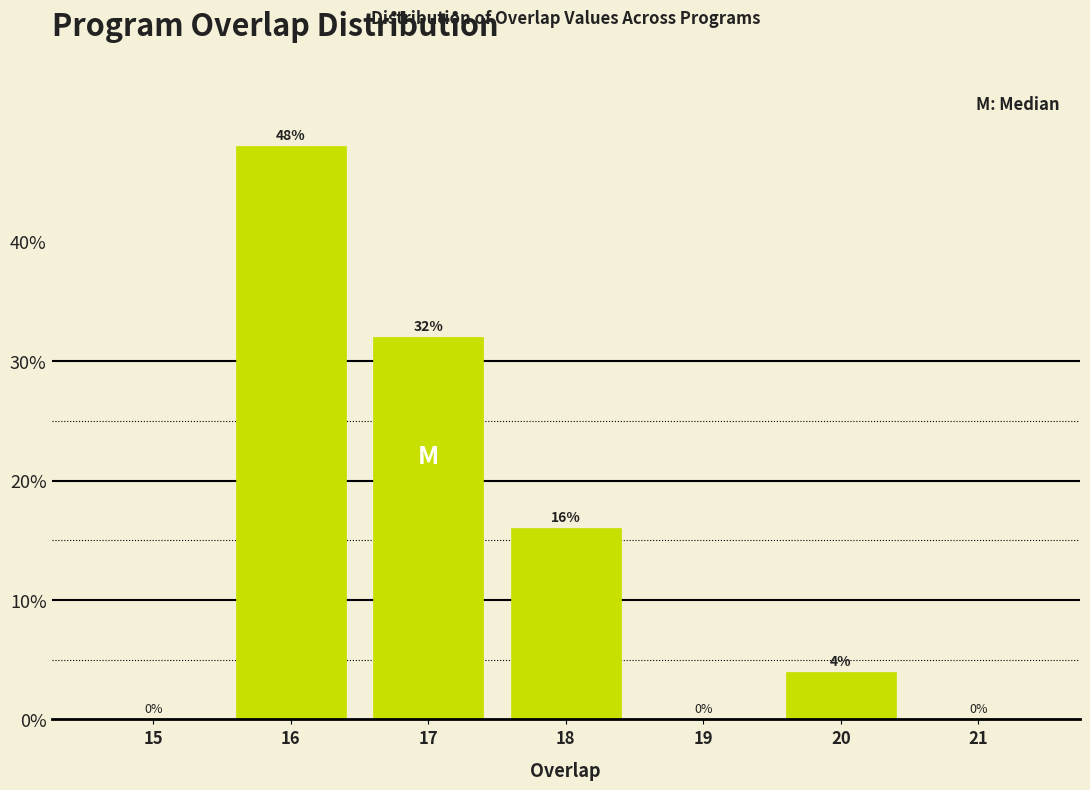

Reading left to right, extract all data points from this chart.

15=0	16=48	17=32	18=16	19=0	20=4	21=0